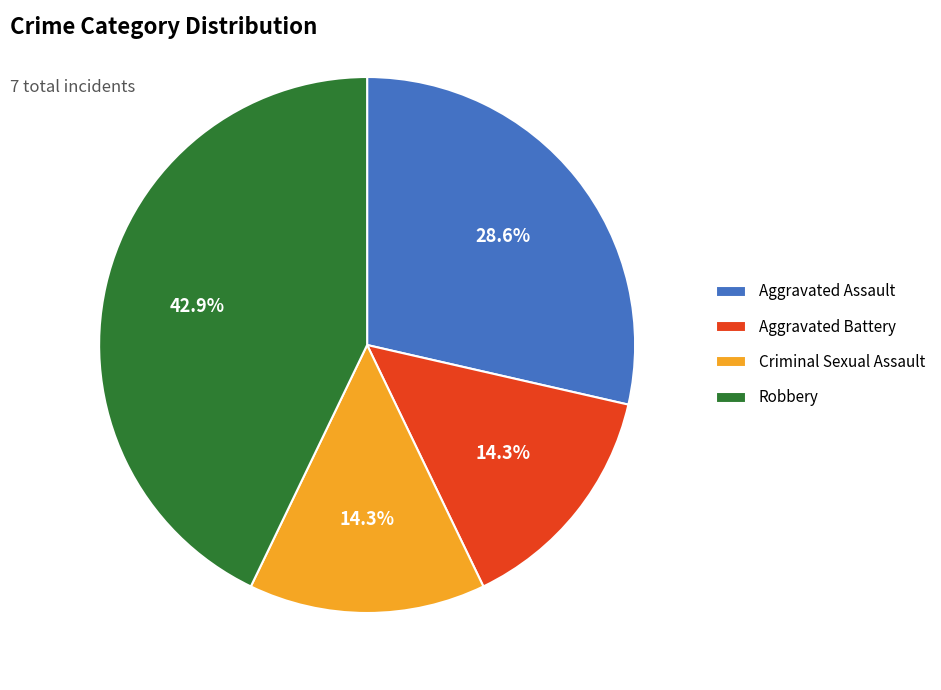

What is the largest slice in the pie chart?

Robbery